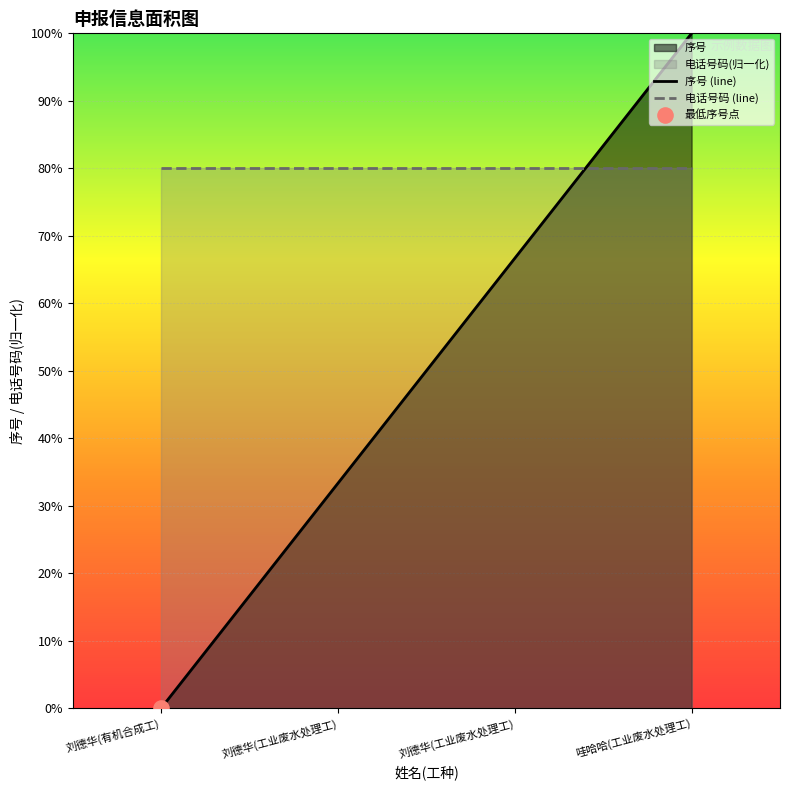

At which category is the sum across all series the highest?

哇哈哈(工业废水处理工)